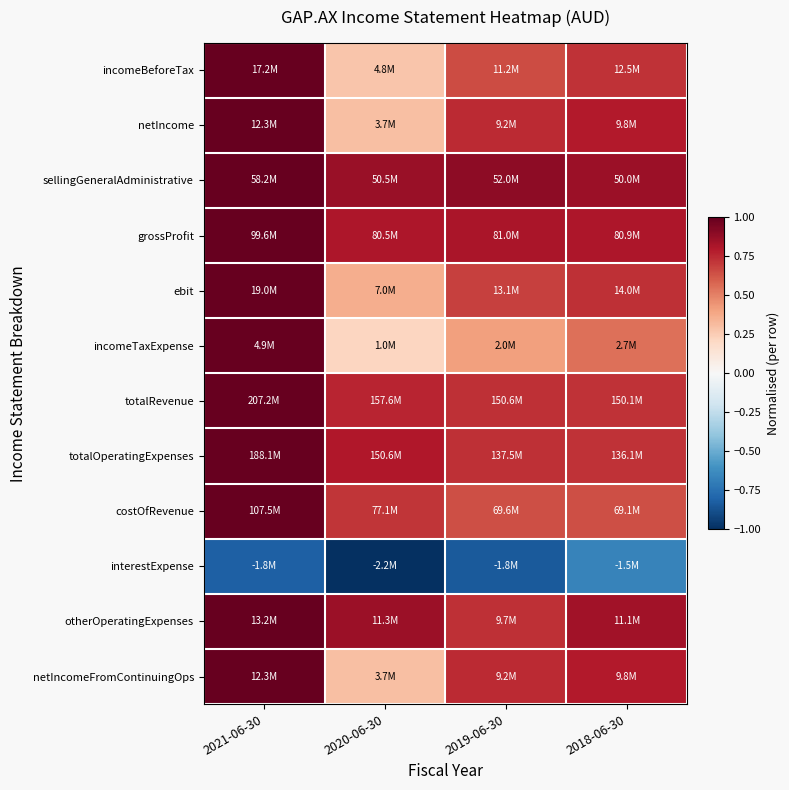

Rank the series at 2021-06-30 from highest to lowest value.

incomeBeforeTax, sellingGeneralAdministrative, grossProfit, ebit, totalRevenue, totalOperatingExpenses, costOfRevenue, netIncome, otherOperatingExpenses, netIncomeFromContinuingOps, incomeTaxExpense, interestExpense